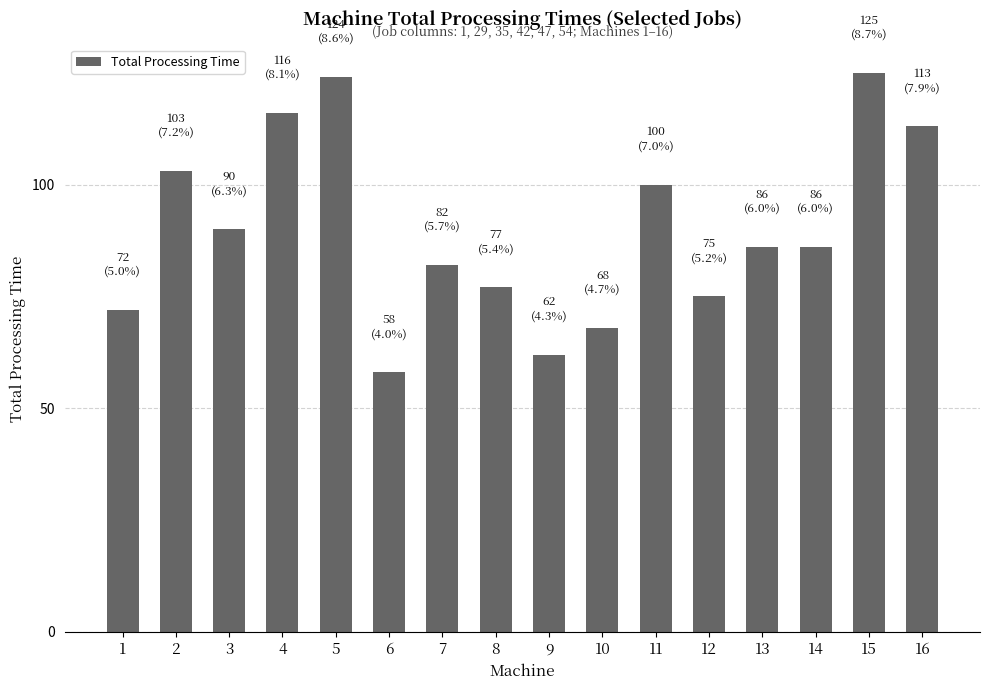

The value at 5 is 196. True or false?

False